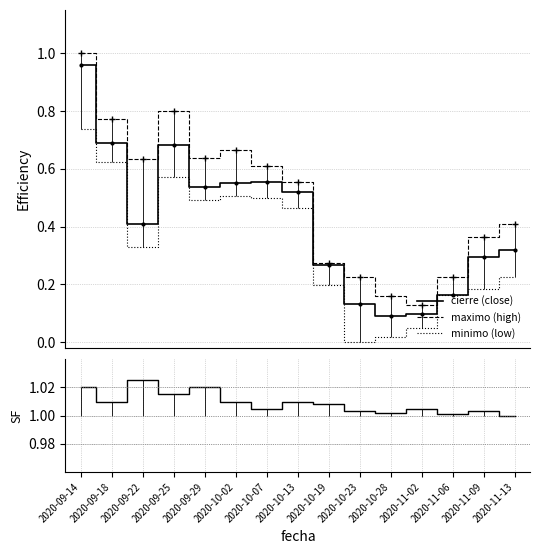

Reading right to left, what are all the values shown in this chart?

cierre (close): 0.3	0.3	0.2	0.1	0.1	0.1	0.3	0.5	0.6	0.5	0.5	0.7	0.4	0.7	1.0
maximo (high): 0.4	0.4	0.2	0.1	0.2	0.2	0.3	0.6	0.6	0.7	0.6	0.8	0.6	0.8	1.0
minimo (low): 0.2	0.2	0.2	0.0	0.0	0.0	0.2	0.5	0.5	0.5	0.5	0.6	0.3	0.6	0.7
SF: 1.0	1.0	1.0	1.0	1.0	1.0	1.0	1.0	1.0	1.0	1.0	1.0	1.0	1.0	1.0